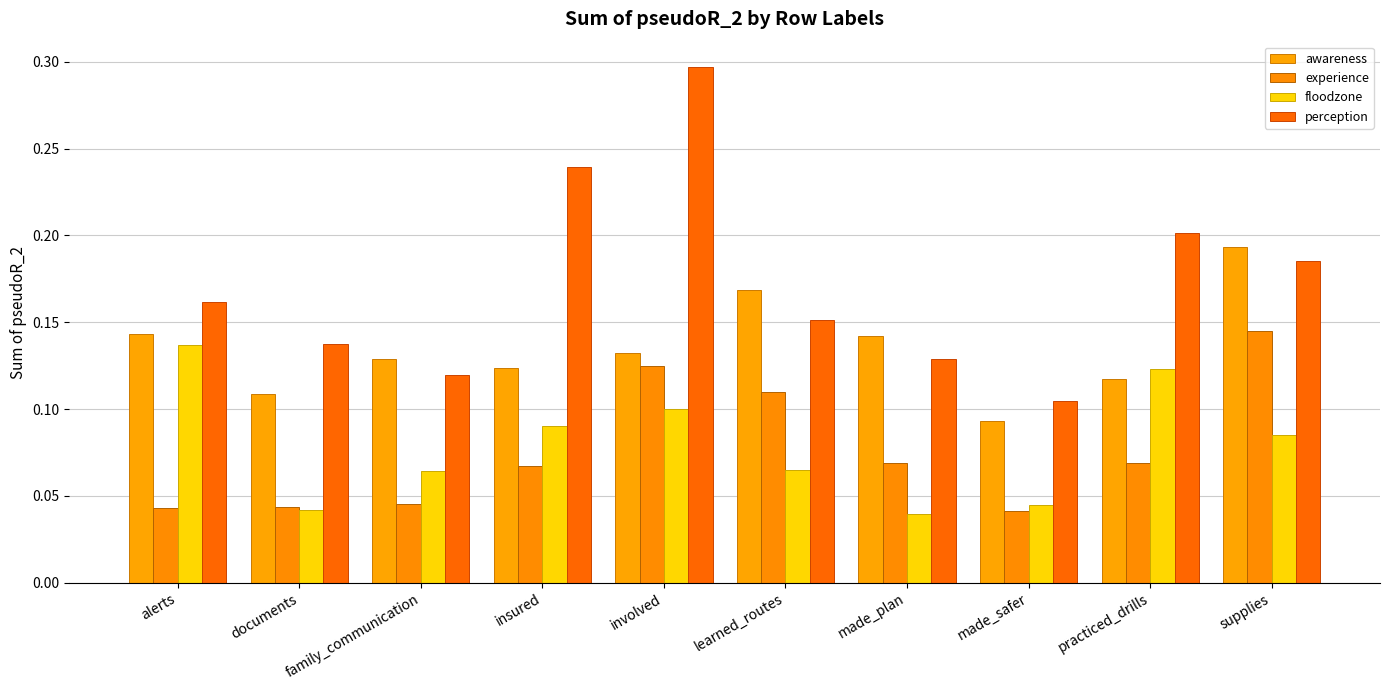

Is it true that perception equals 0.2 at made_safer?

False